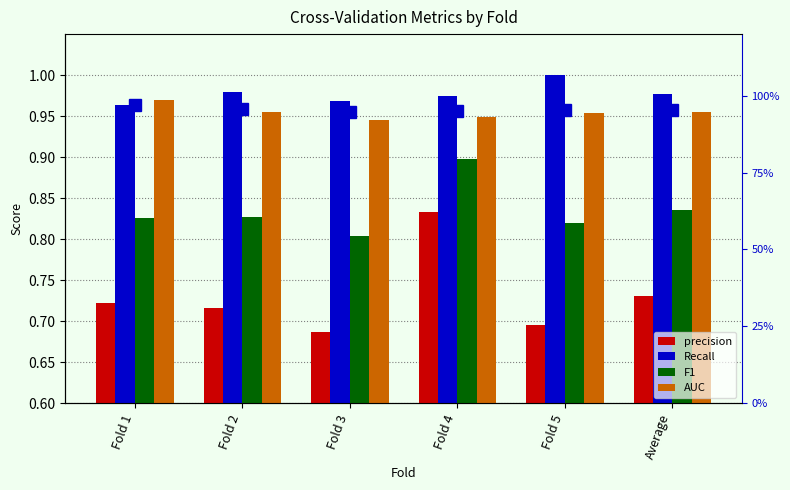

What is the label of the 3rd bar from the right?

Fold 4